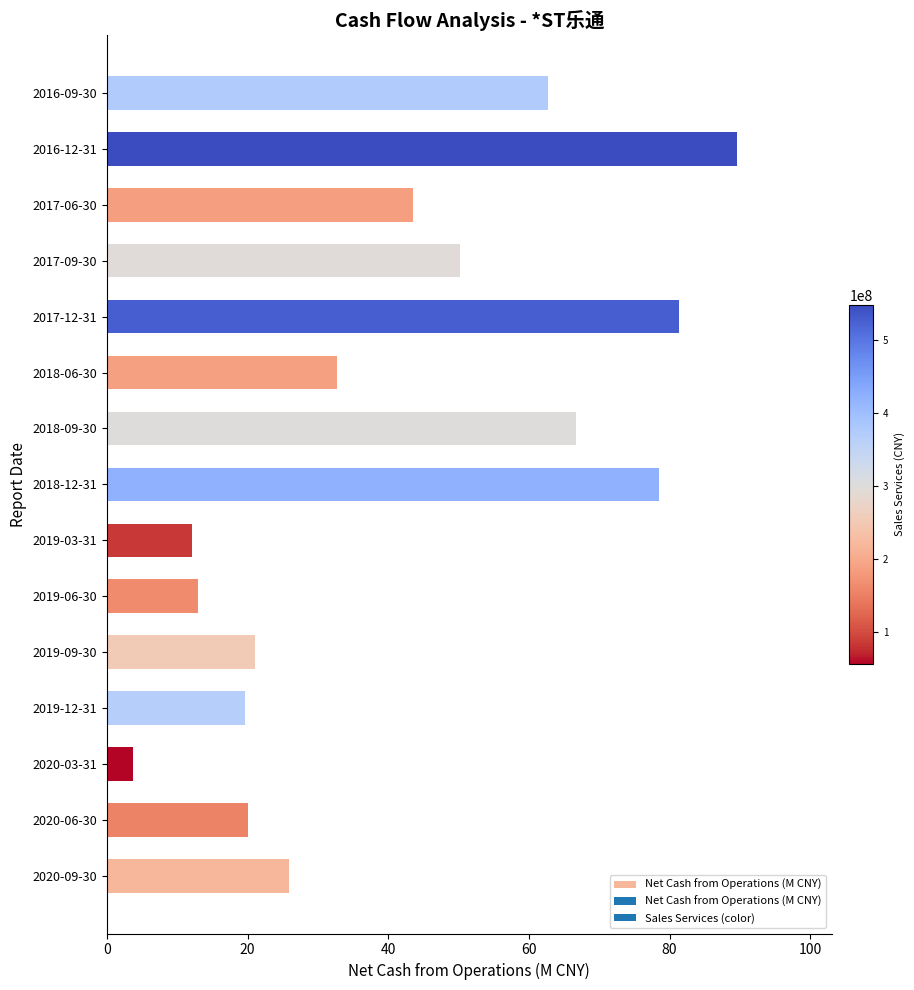

How many bars are there in total?

15